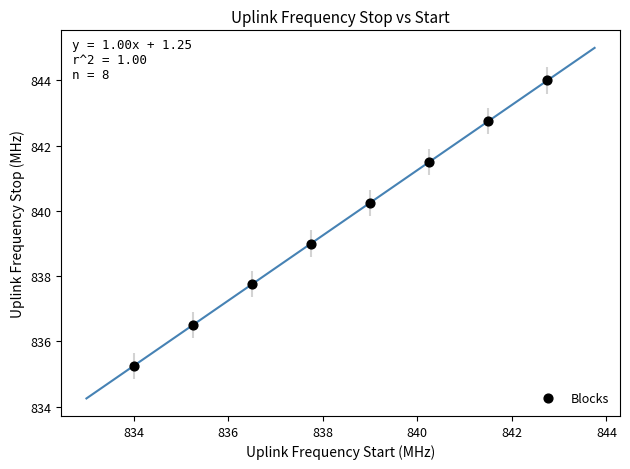

What is the average Y value?

839.6